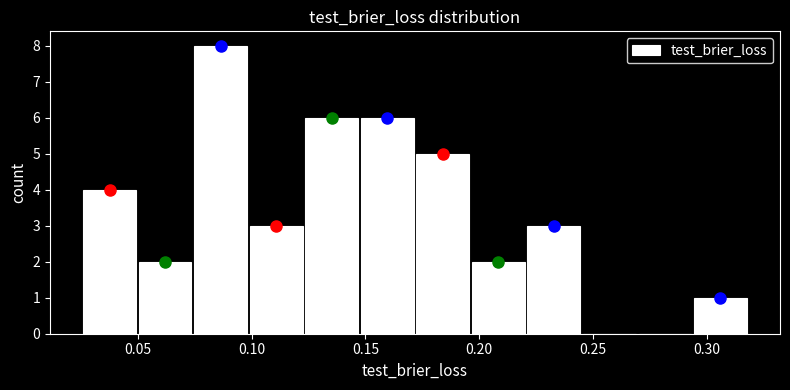

What is the height of the bar covering 0.050 to 0.075 on the x-axis? Neither the bar edges nor the heights are printed on the chart, so give them approximately, as read against the axes.

2